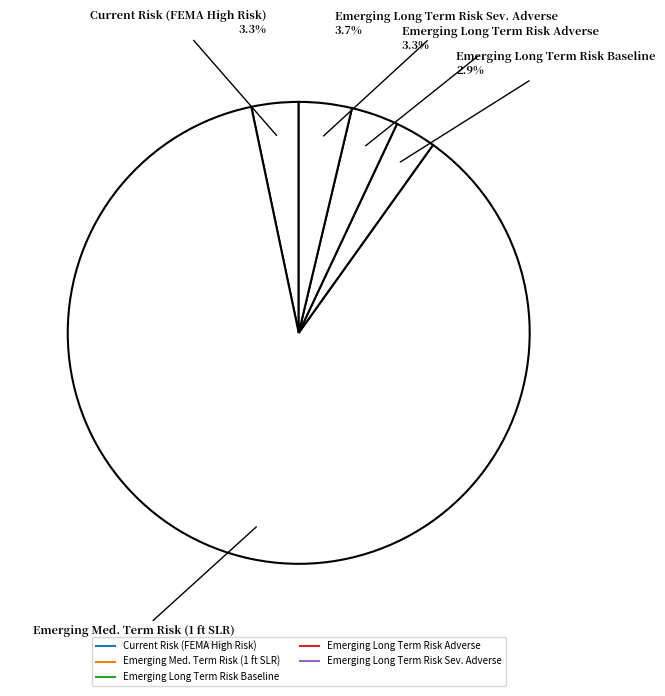

To the nearest percent, what is the difference between the largest and smallest slice percentages?

84%